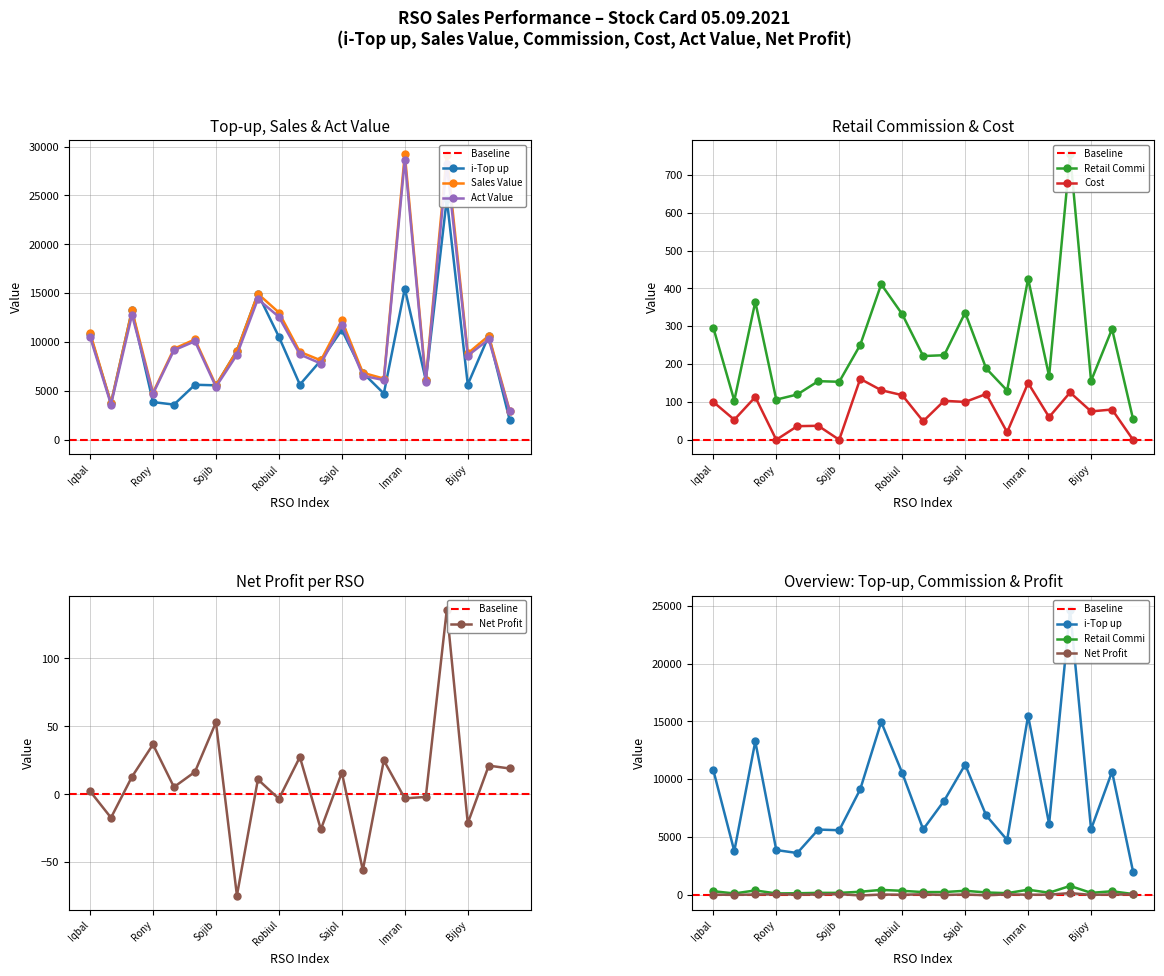

True or false: Retail Commi and Cost intersect in this chart.

False